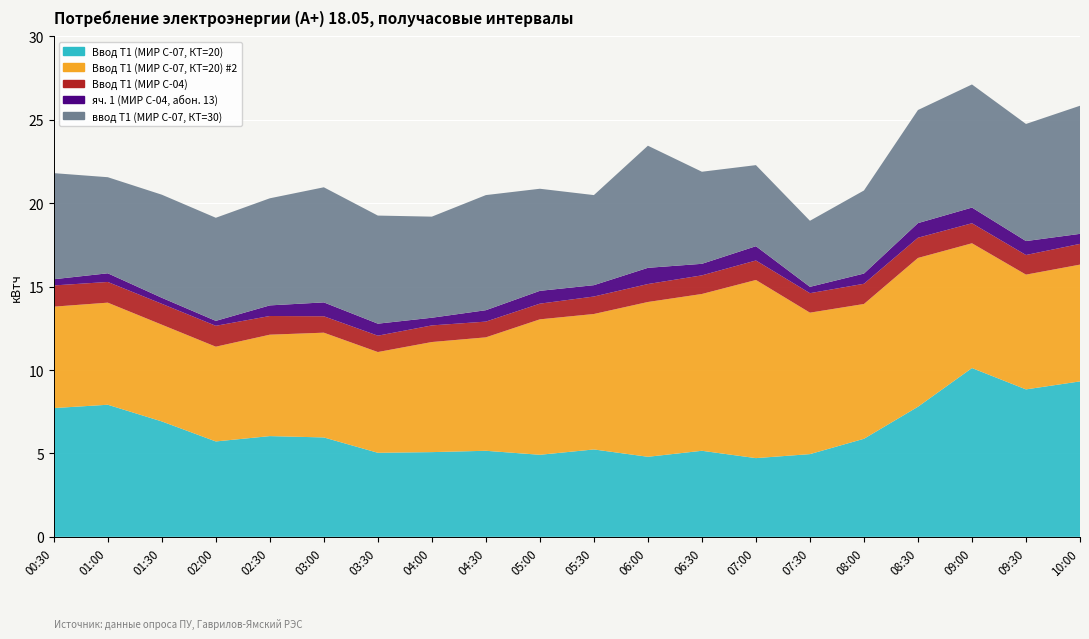

Reading left to right, what are all the values shown in this chart?

Ввод Т1 (МИР С-07, КТ=20): 00:30=7.7	01:00=7.9	01:30=6.9	02:00=5.7	02:30=6.0	03:00=6.0	03:30=5.0	04:00=5.1	04:30=5.2	05:00=4.9	05:30=5.2	06:00=4.8	06:30=5.2	07:00=4.7	07:30=5.0	08:00=5.9	08:30=7.8	09:00=10.1	09:30=8.8	10:00=9.3
Ввод Т1 (МИР С-07, КТ=20) #2: 00:30=6.1	01:00=6.1	01:30=5.8	02:00=5.7	02:30=6.1	03:00=6.3	03:30=6.0	04:00=6.6	04:30=6.8	05:00=8.1	05:30=8.1	06:00=9.3	06:30=9.4	07:00=10.7	07:30=8.5	08:00=8.1	08:30=8.9	09:00=7.5	09:30=6.9	10:00=7.0
Ввод Т1 (МИР С-04): 00:30=1.3	01:00=1.2	01:30=1.3	02:00=1.3	02:30=1.1	03:00=1.0	03:30=1.0	04:00=1.0	04:30=0.9	05:00=0.9	05:30=1.0	06:00=1.1	06:30=1.1	07:00=1.2	07:30=1.2	08:00=1.2	08:30=1.2	09:00=1.2	09:30=1.2	10:00=1.2
яч. 1 (МИР С-04, абон. 13): 00:30=0.4	01:00=0.5	01:30=0.4	02:00=0.3	02:30=0.6	03:00=0.8	03:30=0.7	04:00=0.5	04:30=0.7	05:00=0.8	05:30=0.7	06:00=1.0	06:30=0.7	07:00=0.9	07:30=0.4	08:00=0.6	08:30=0.9	09:00=0.9	09:30=0.8	10:00=0.6
ввод Т1 (МИР С-07, КТ=30): 00:30=6.4	01:00=5.8	01:30=6.2	02:00=6.2	02:30=6.4	03:00=6.9	03:30=6.5	04:00=6.1	04:30=6.9	05:00=6.1	05:30=5.4	06:00=7.3	06:30=5.5	07:00=4.9	07:30=4.0	08:00=5.0	08:30=6.8	09:00=7.4	09:30=7.0	10:00=7.7